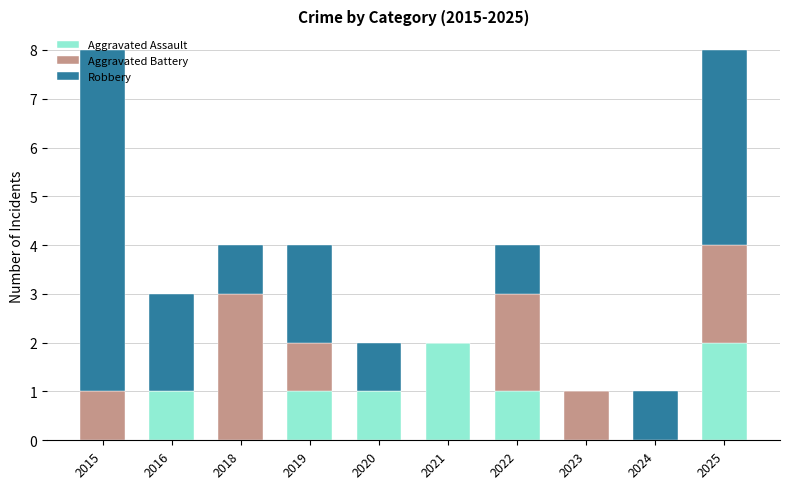

Does the chart contain stacked bars?

Yes